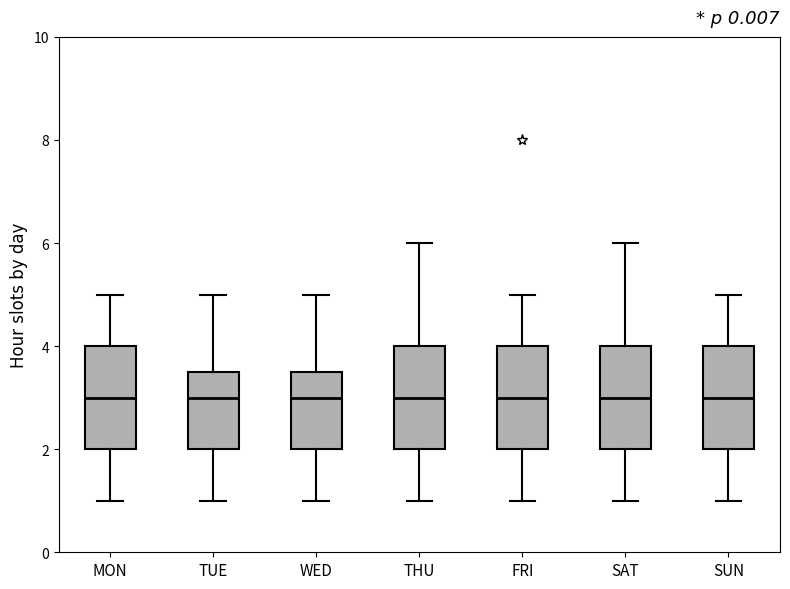

Reading left to right, read every box against the y-axis: the position of its median line, the range the box covers, and the ends of its whiskers. The values are not printed on the chart, so give them approximately, as read against the axis.

MON: median 3.0, box 2.0 to 4.0, whiskers 1.0 to 5.0
TUE: median 3.0, box 2.0 to 3.6, whiskers 1.0 to 5.0
WED: median 3.0, box 2.0 to 3.6, whiskers 1.0 to 5.0
THU: median 3.0, box 2.0 to 4.0, whiskers 1.0 to 6.0
FRI: median 3.0, box 2.0 to 4.0, whiskers 1.0 to 5.0
SAT: median 3.0, box 2.0 to 4.0, whiskers 1.0 to 6.0
SUN: median 3.0, box 2.0 to 4.0, whiskers 1.0 to 5.0